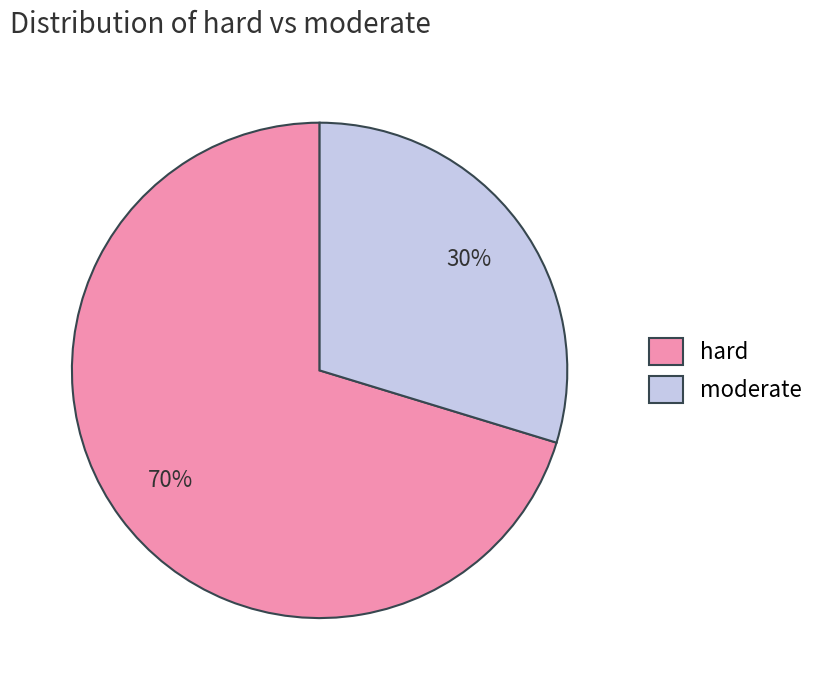

To the nearest percent, what portion does moderate represent?

30%